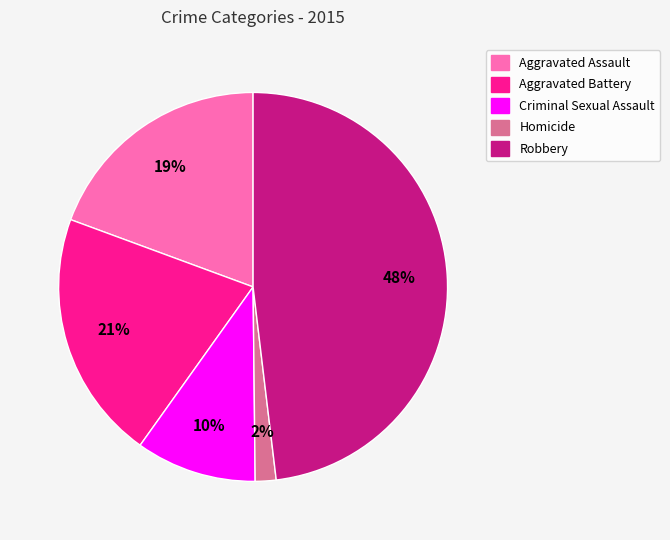

To the nearest percent, what is the average slice percentage?

20%